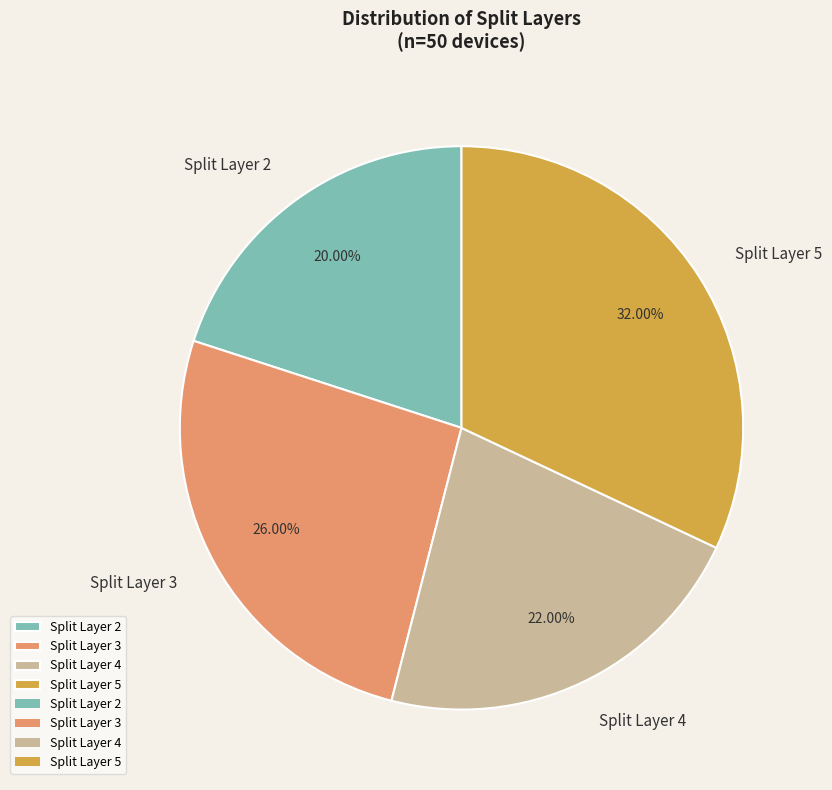

Which has a higher value, Split Layer 4 or Split Layer 5?

Split Layer 5